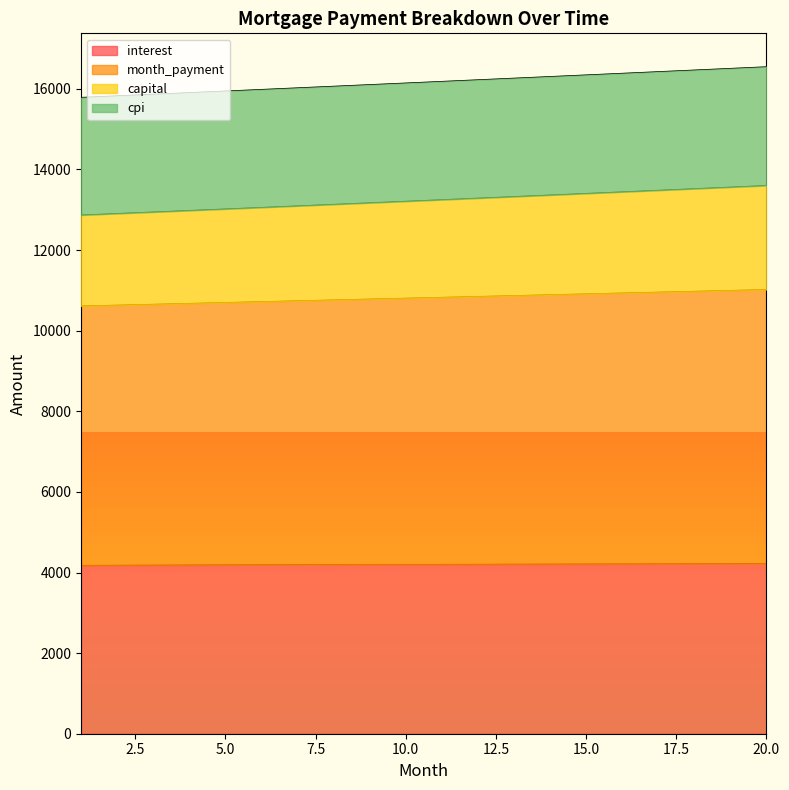

At how many categories does at least one series exceed 12124?

20